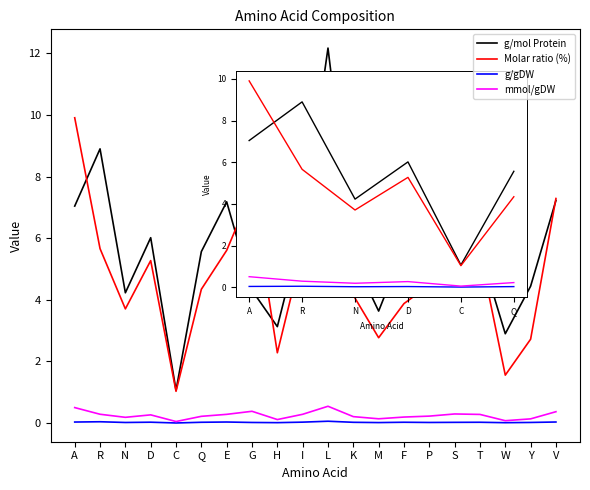

True or false: Molar ratio (%) and g/gDW intersect in this chart.

False